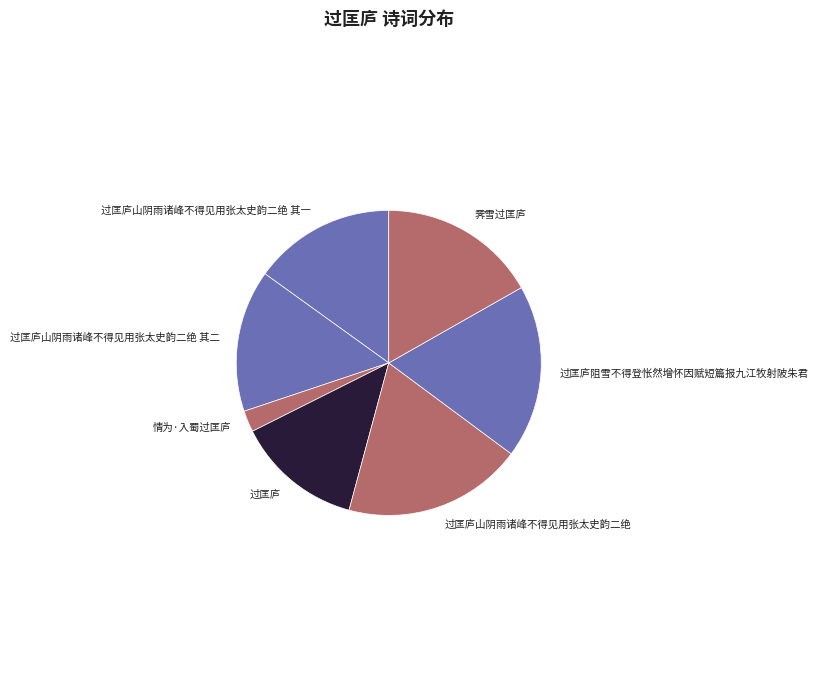

The 过匡庐 slice represents 6% of the pie. True or false?

False